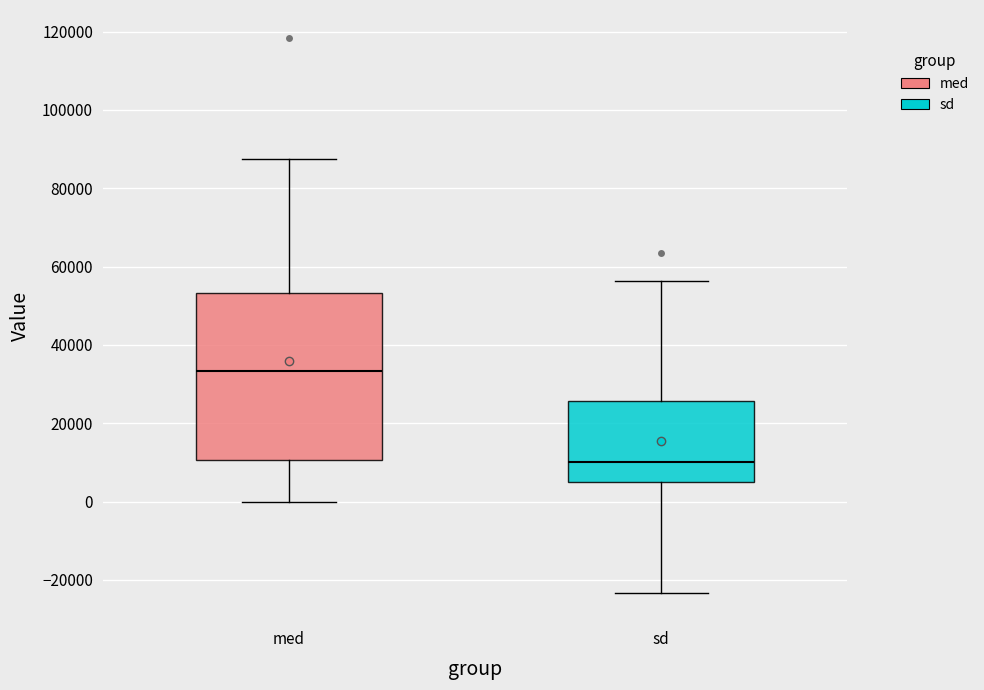

Where does the lower whisker of the box for sd end on the y-axis? The values are not printed on the chart, so give them approximately, as read against the axis.

-24000